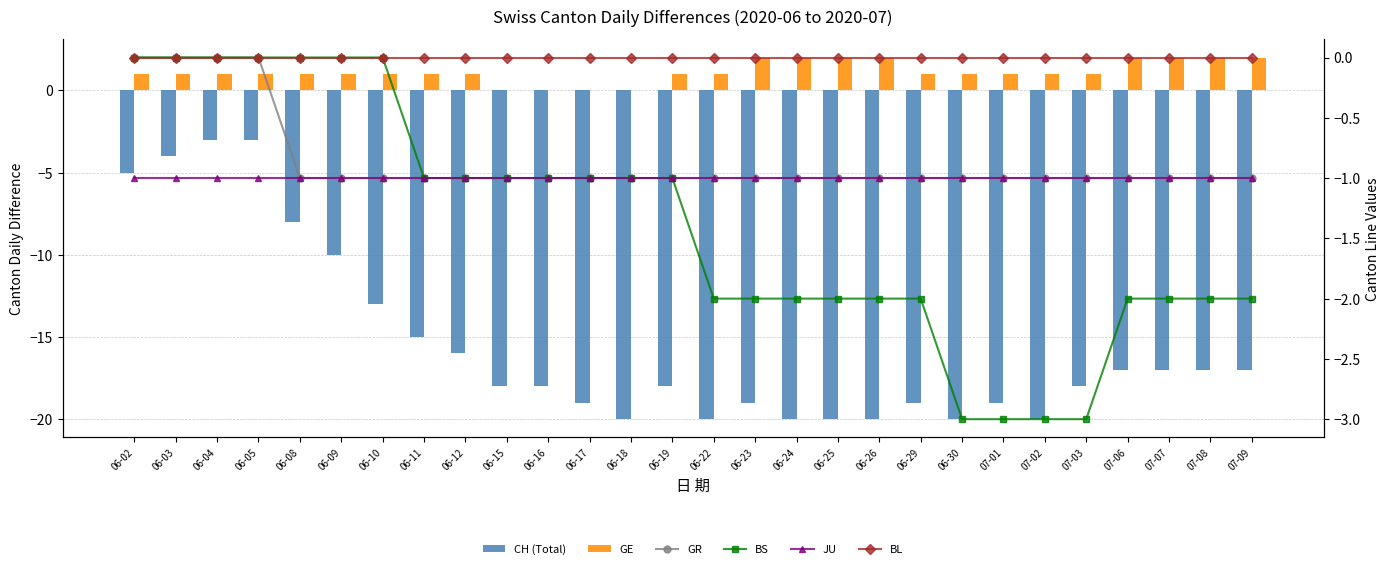

What is the label of the 4th bar from the left?

06-05